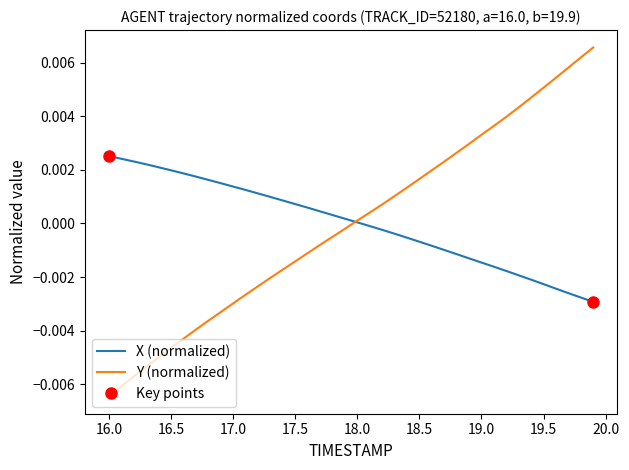

How many times do Y (normalized) and X (normalized) cross each other?

1